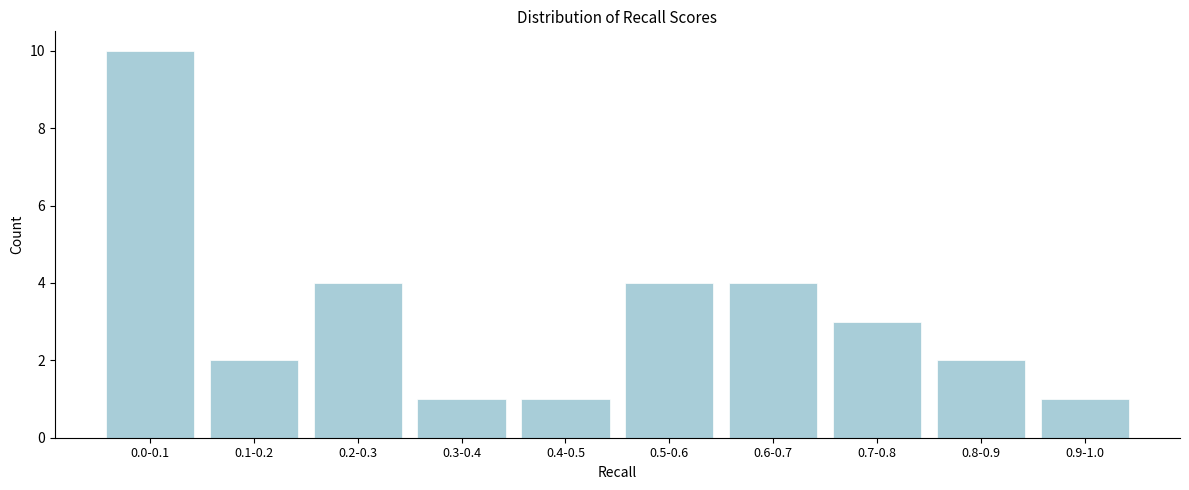

Reading right to left, list all the values displayed in this chart.

0.9-1.0=1	0.8-0.9=2	0.7-0.8=3	0.6-0.7=4	0.5-0.6=4	0.4-0.5=1	0.3-0.4=1	0.2-0.3=4	0.1-0.2=2	0.0-0.1=10